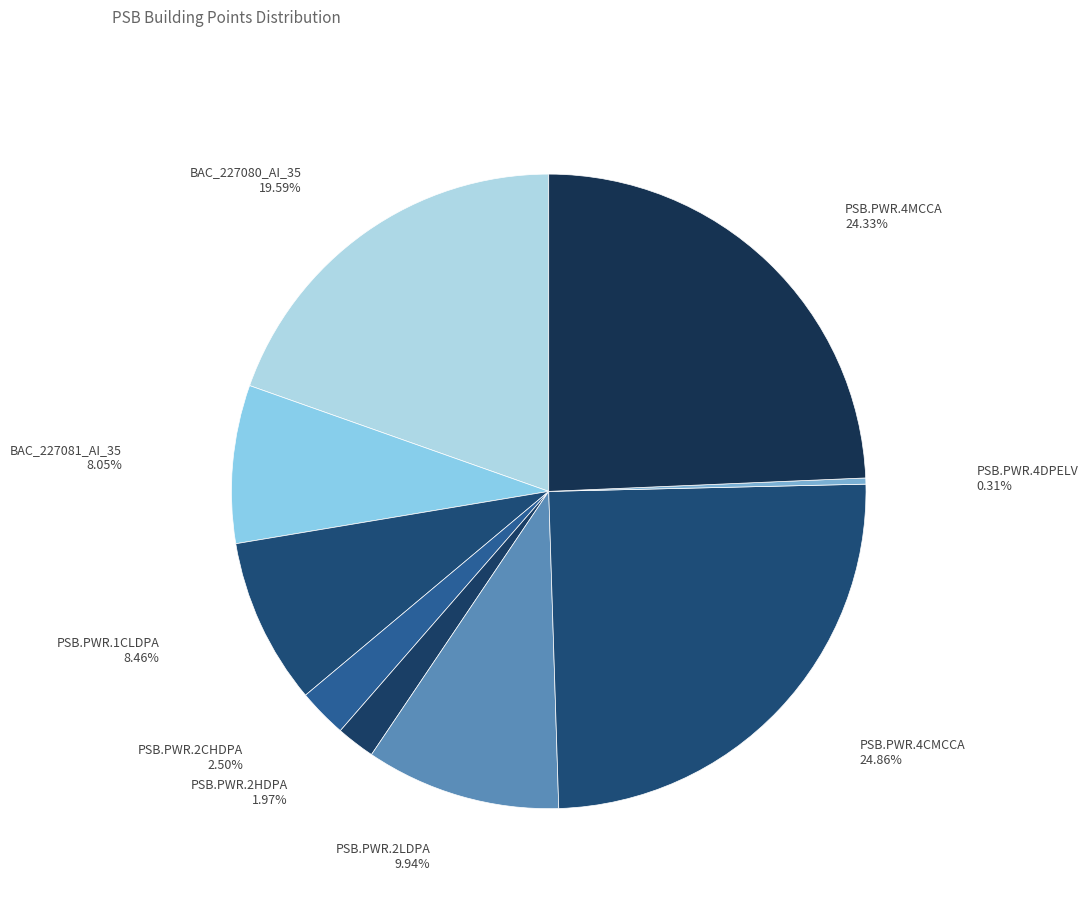

Count the number of slices in the pie.

9